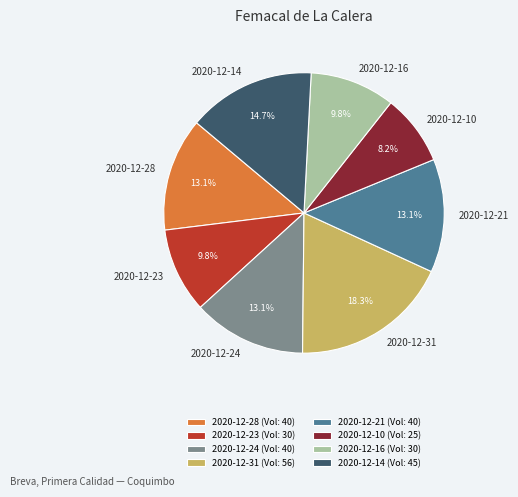

Is there any slice that represents more than half of the pie?

No